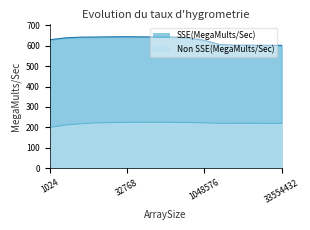

What is the minimum value shown in the chart?

199.6